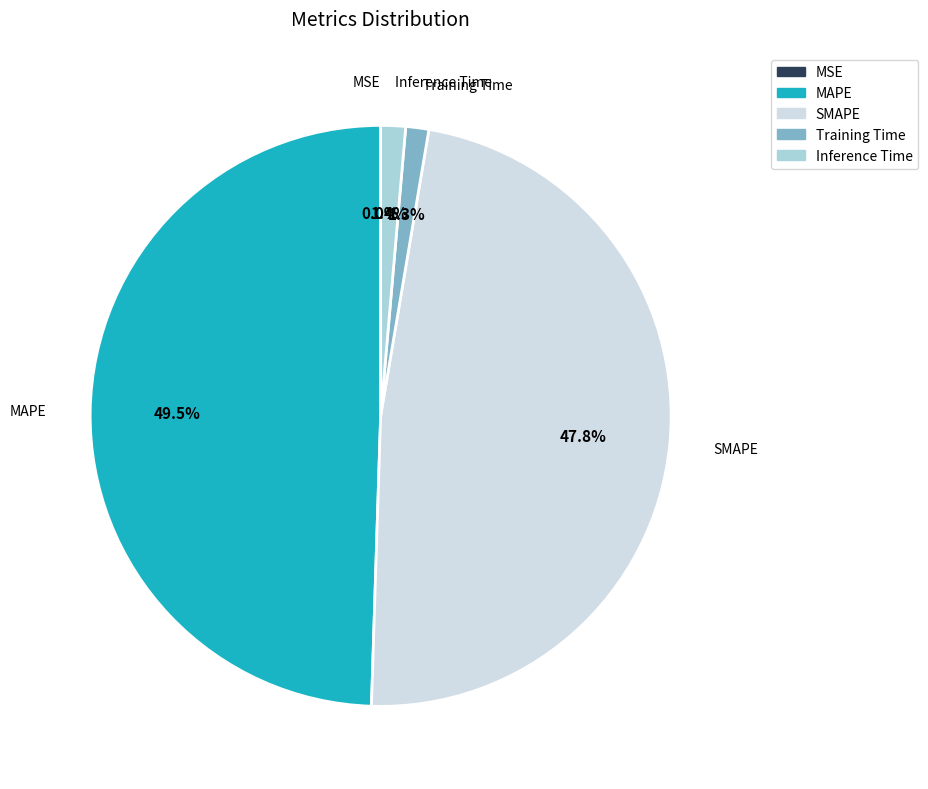

What percentage is NOT represented by SMAPE?

52.2%